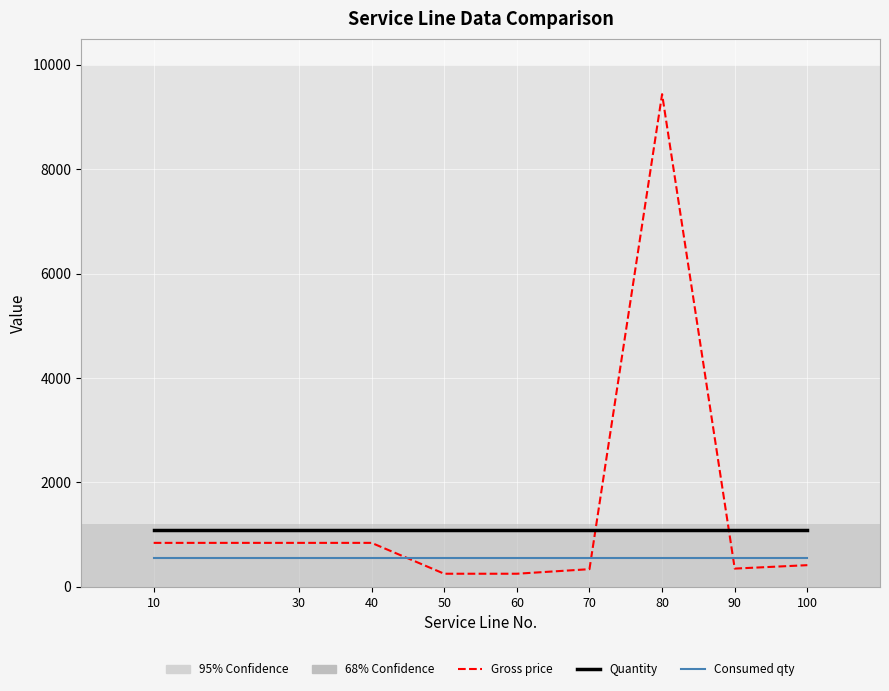

What is the highest value of the Gross price series?

9438.9